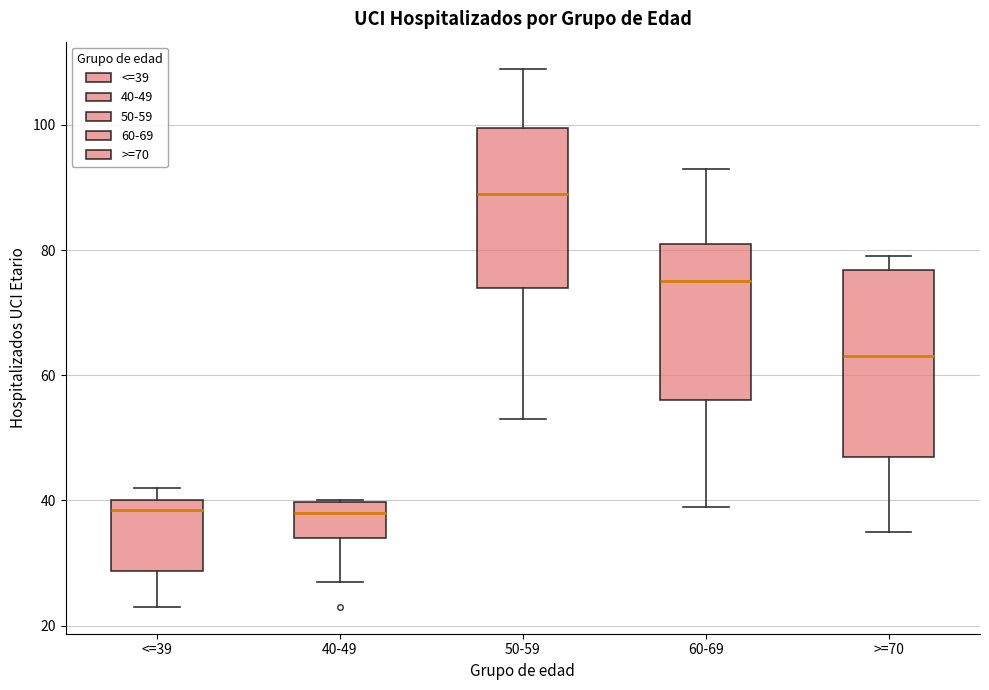

Where does the lower whisker of the box for <=39 end on the y-axis? The values are not printed on the chart, so give them approximately, as read against the axis.

24